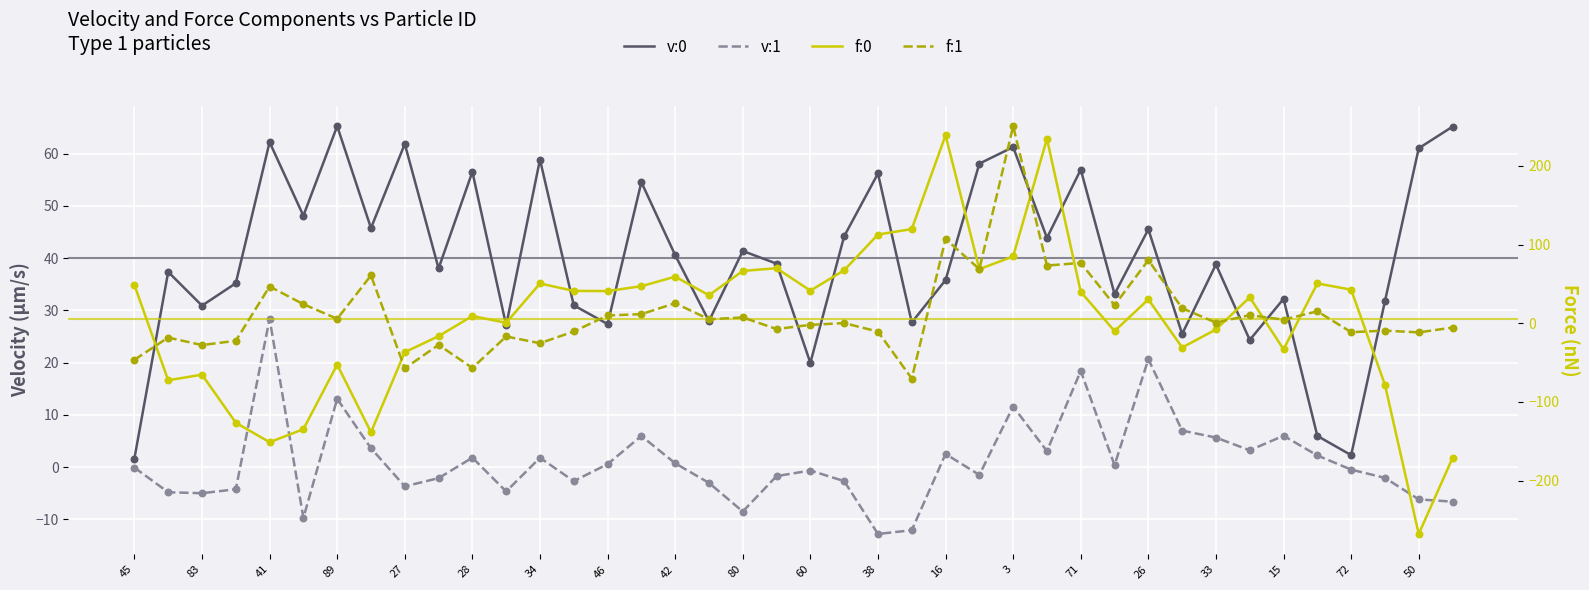

At how many categories does at least one series exceed -39?

40